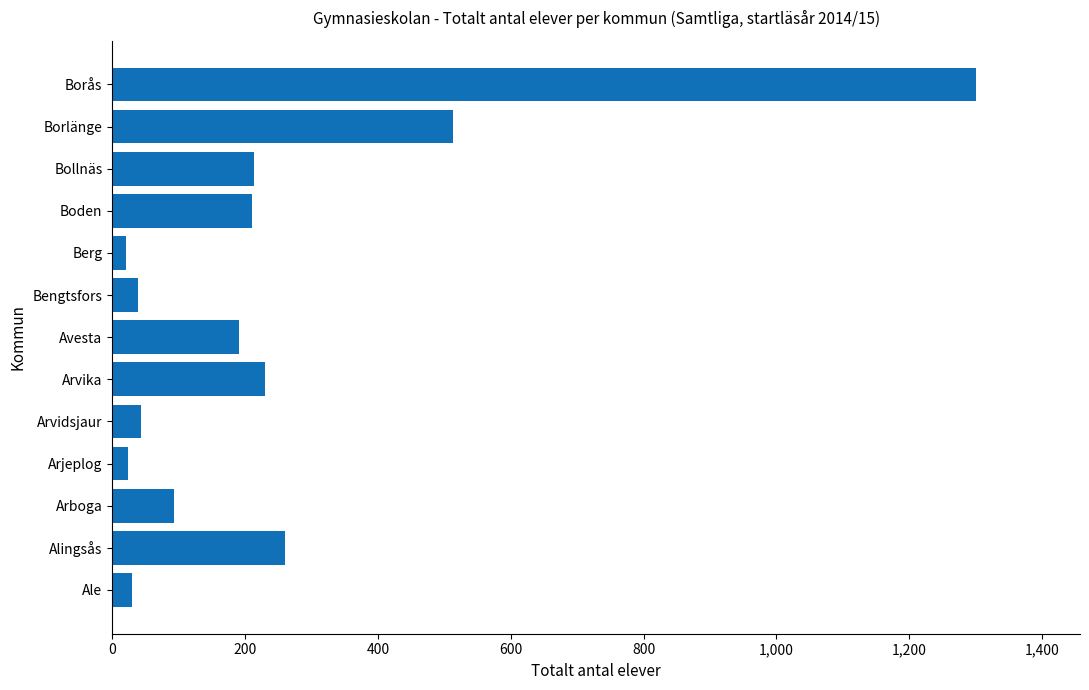

What is the ratio of the value at Bollnäs to the value at Borlänge?

0.4